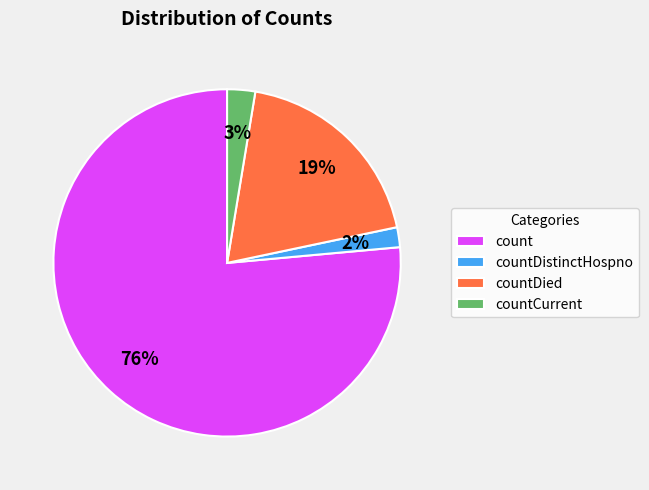

Is there a majority slice in this chart?

Yes